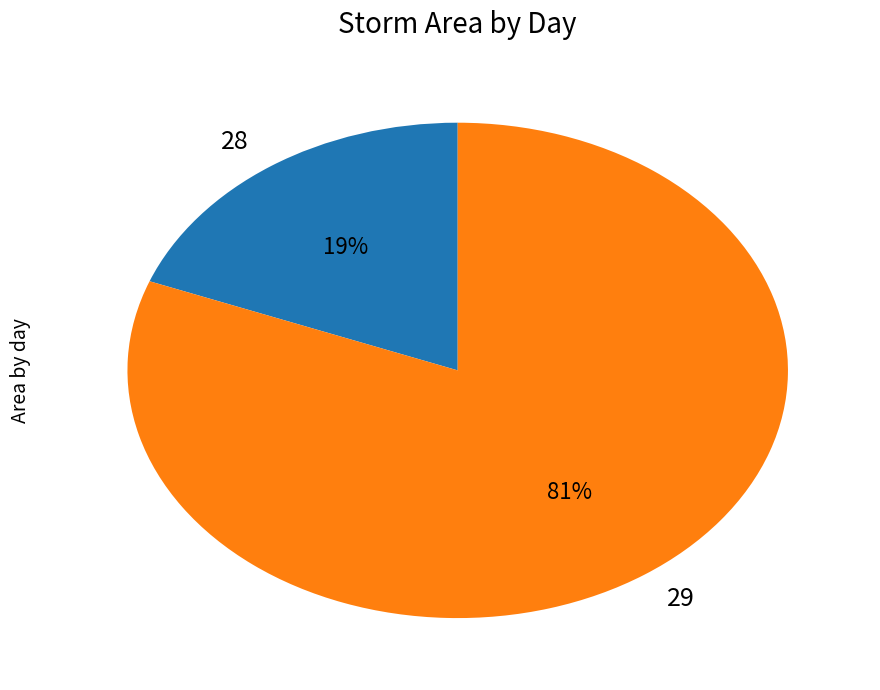

Which has a higher value, 29 or 28?

29